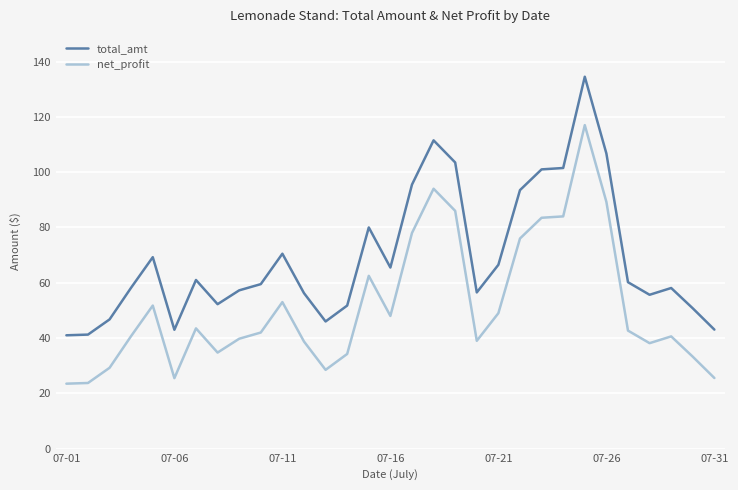

Rank the series by their maximum value, from lowest to highest.

net_profit, total_amt